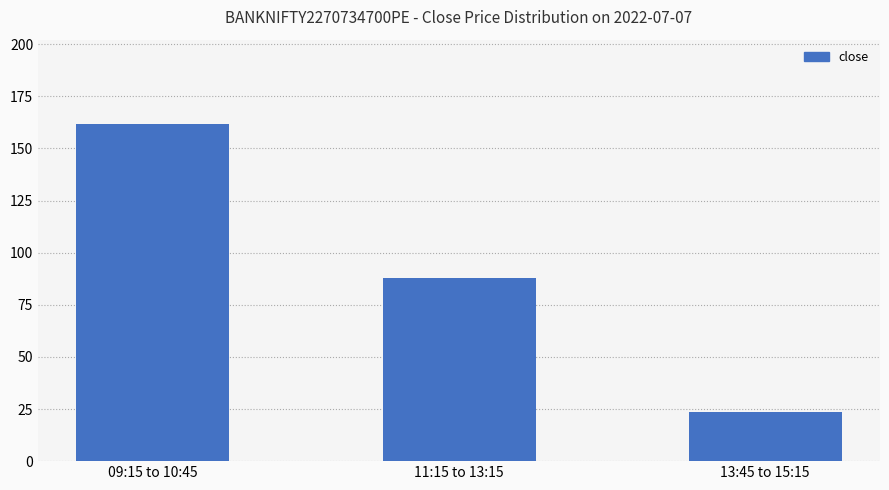

What is the sum of all values?

273.2